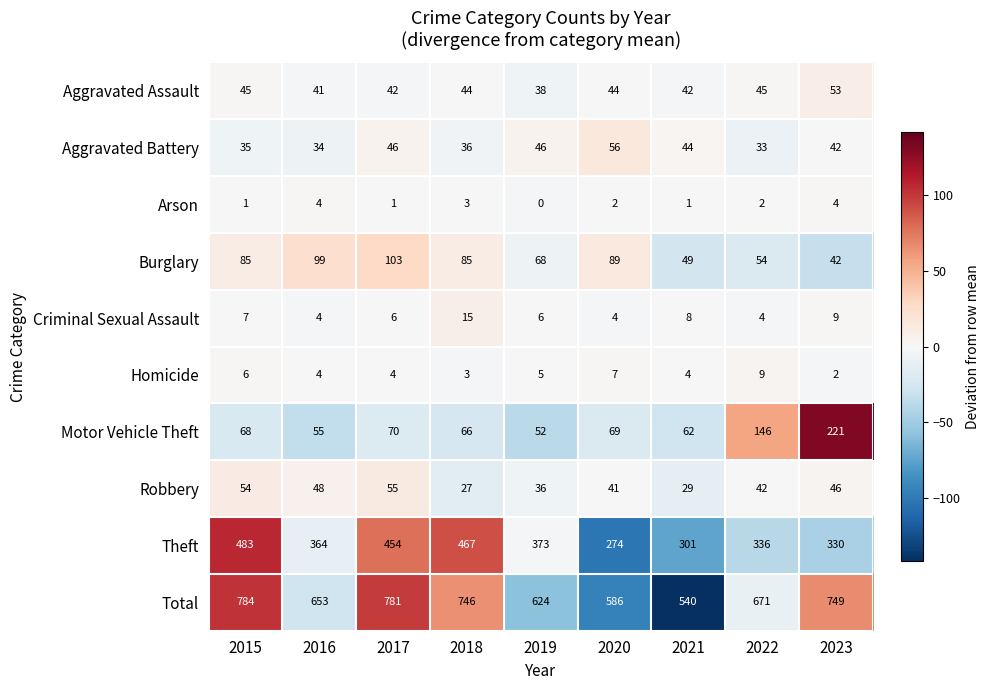

How many values in the Theft series are below 364?

4